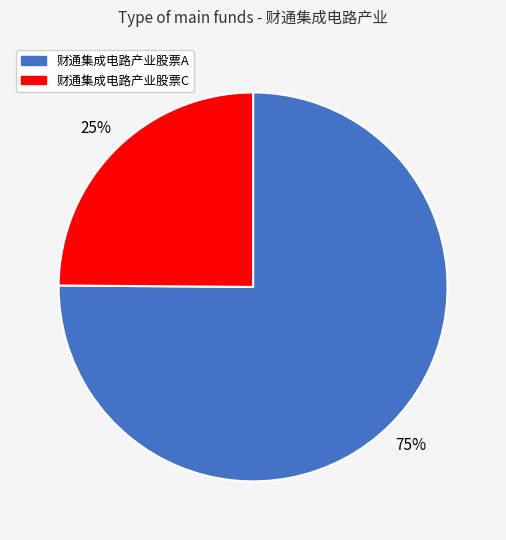

To the nearest percent, what is the combined percentage of 财通集成电路产业股票A and 财通集成电路产业股票C?

100%